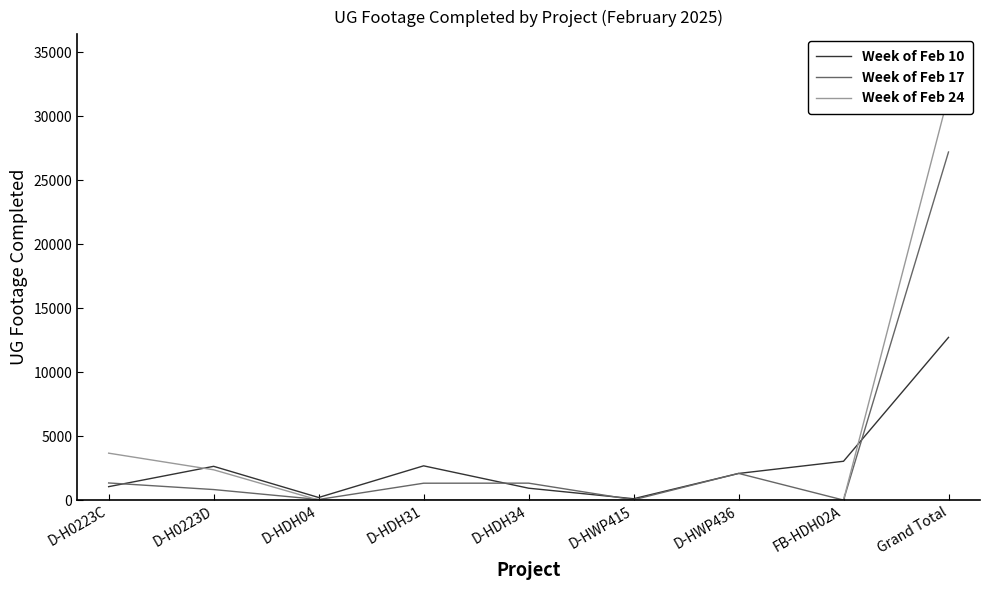

Reading left to right, list all the values displayed in this chart.

Week of Feb 10: 1049	2639	202	2677	929	106	2082	3035	12719
Week of Feb 17: 1339	823	47	1319	1324	21	2085	0	27211
Week of Feb 24: 3668	2368	0	0	0	0	0	0	31661